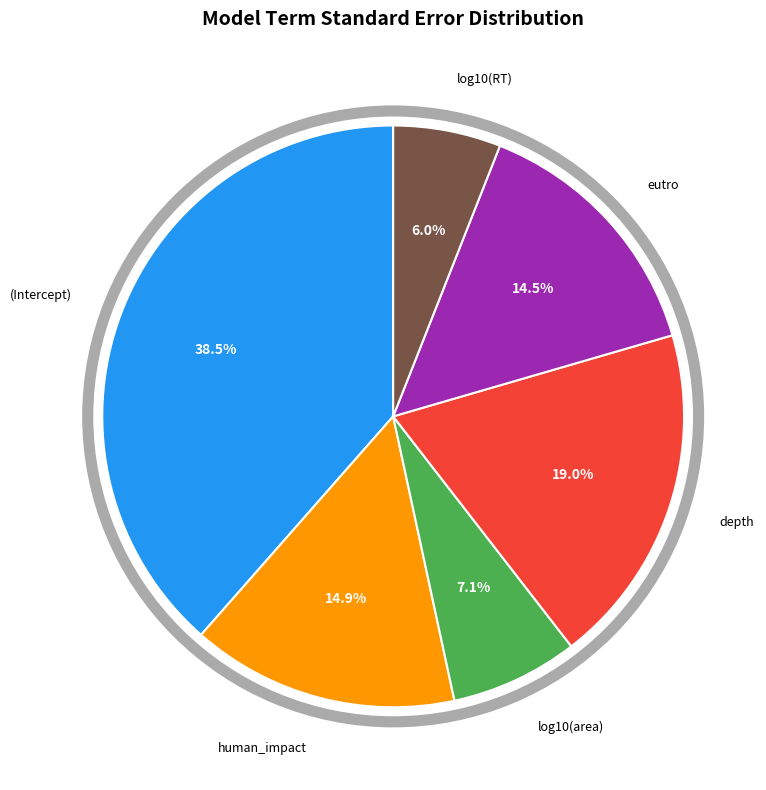

Between log10(RT) and (Intercept), which is larger?

(Intercept)